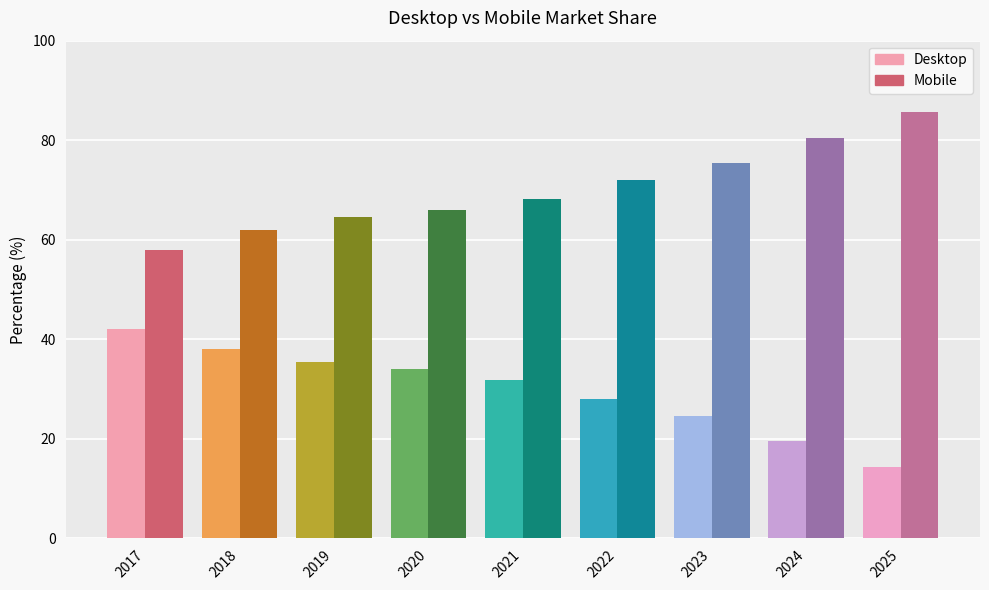

Which series has the largest total across all categories?

Mobile